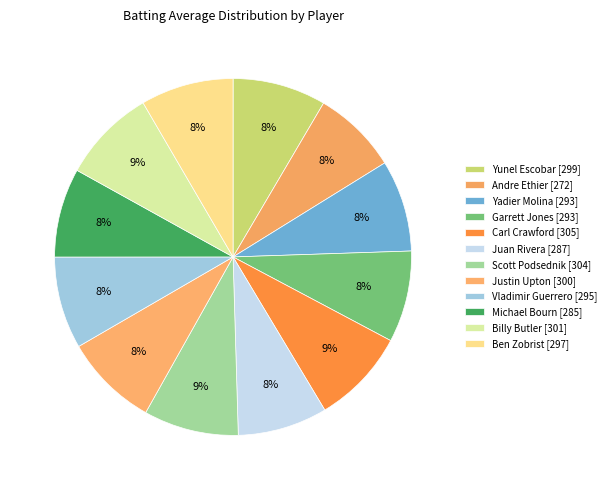

The Yunel Escobar slice represents 18% of the pie. True or false?

False